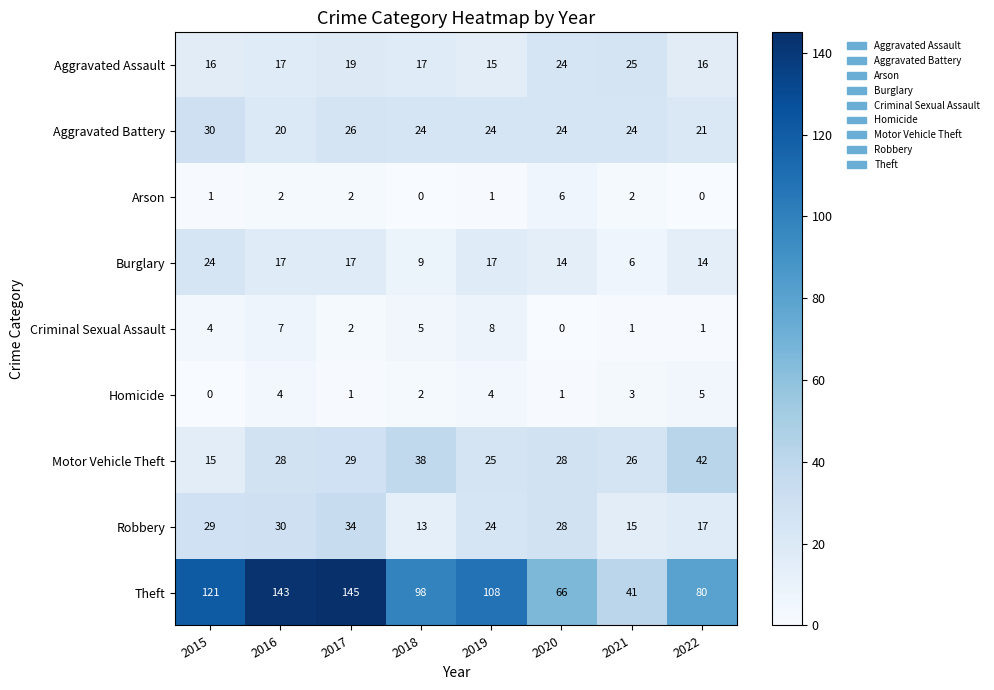

What is the maximum value shown in the chart?

145